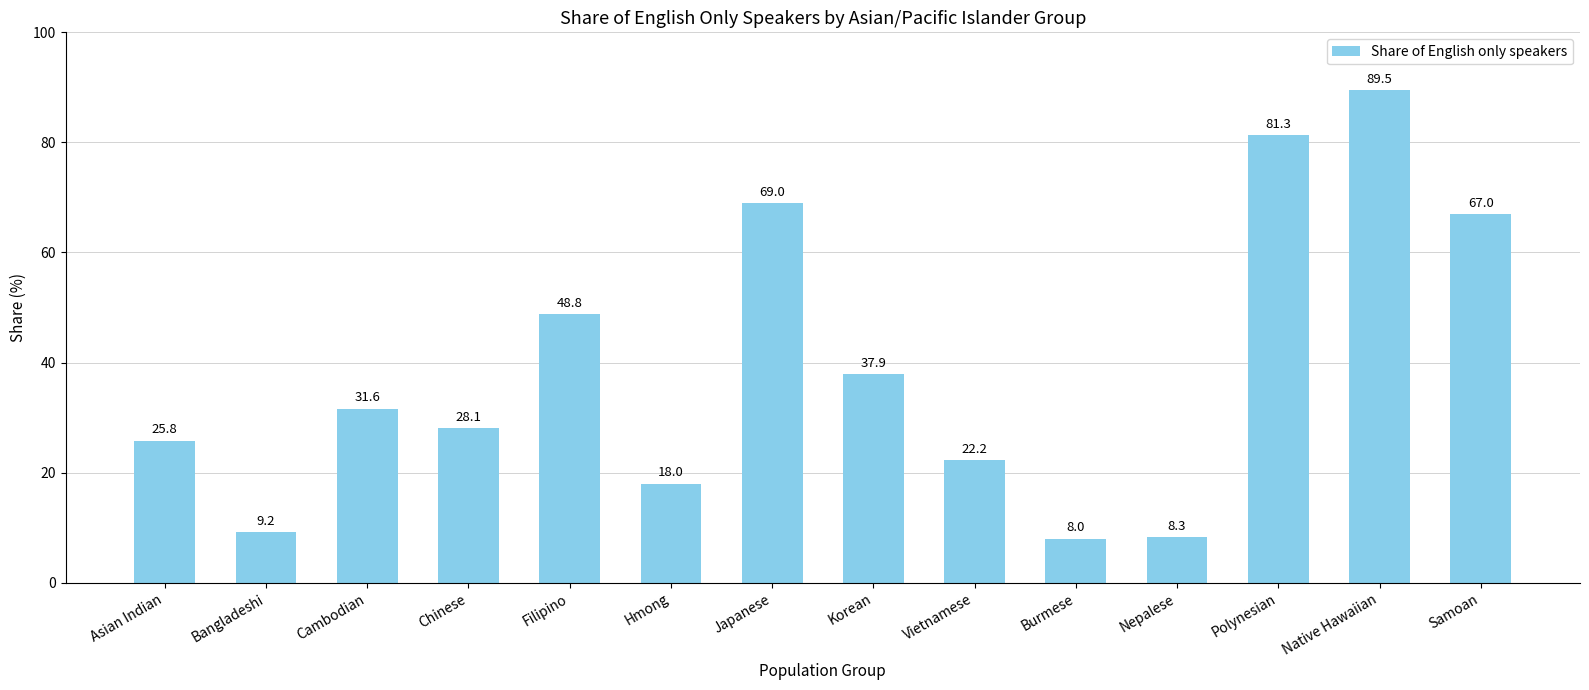

Reading right to left, extract all data points from this chart.

67.0	89.5	81.3	8.3	8.0	22.2	37.9	69.0	18.0	48.8	28.1	31.6	9.2	25.8